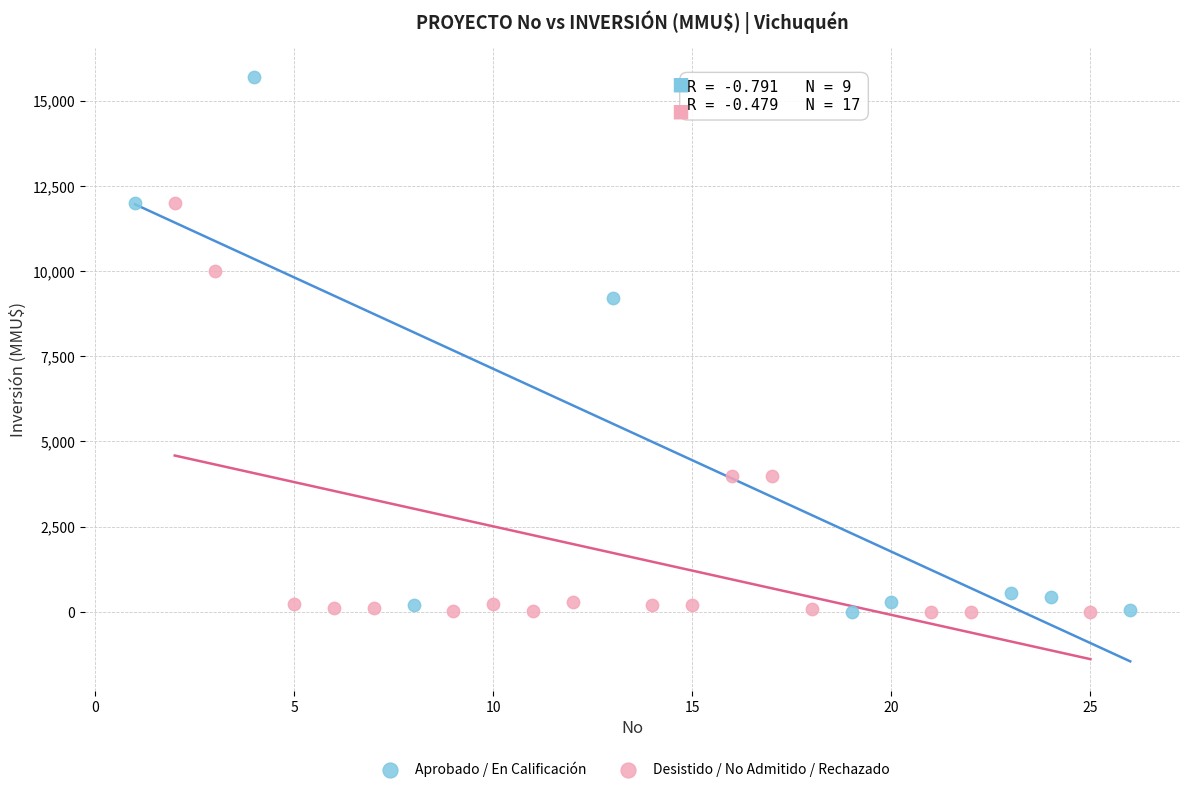

Which series has the widest spread of Y values?

Aprobado / En Calificación